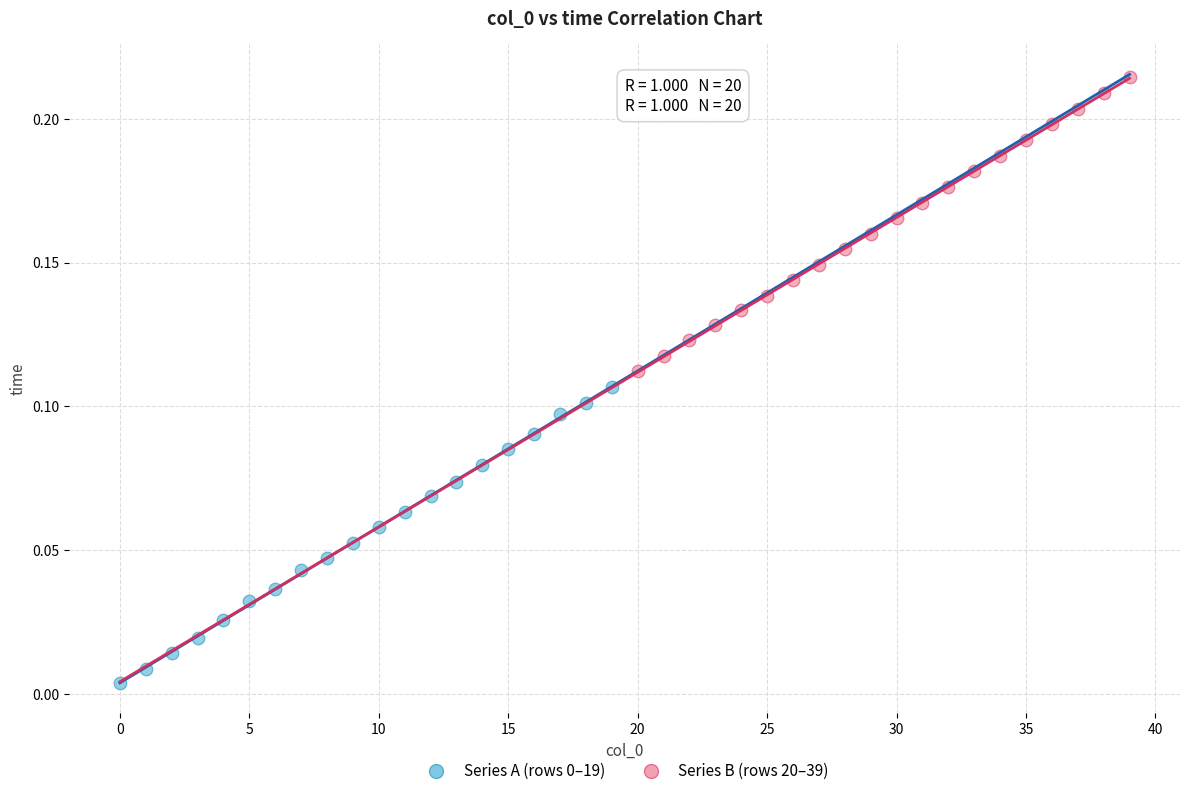

Which series reaches the maximum Y coordinate?

Series B (rows 20–39)